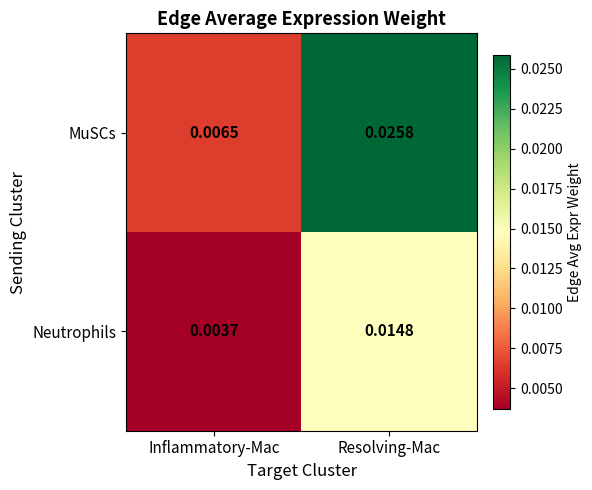

List the series in order of their overall mean, lowest first.

Neutrophils, MuSCs